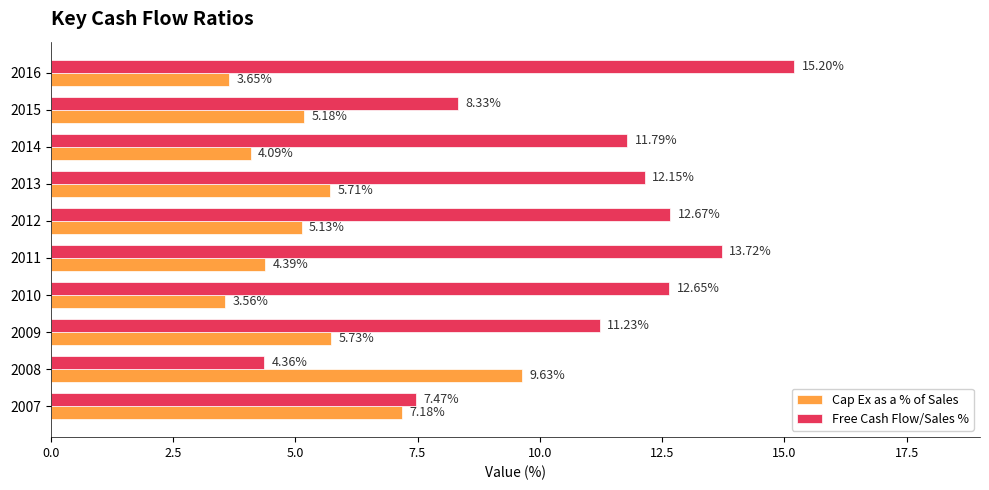

Which series changed the most between 2008 and 2009?

Free Cash Flow/Sales %